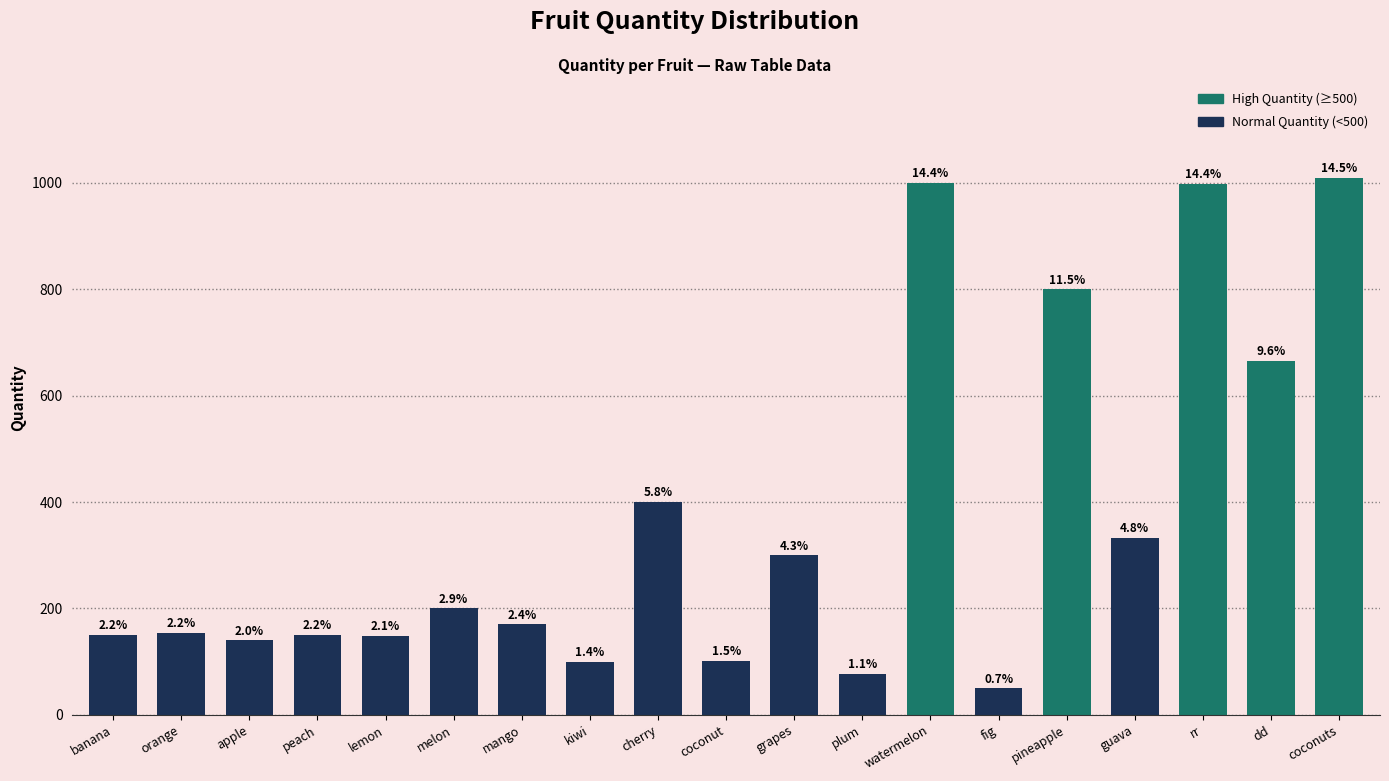

Rank the categories by value from lowest to highest.

fig, plum, kiwi, coconut, apple, lemon, banana, peach, orange, mango, melon, grapes, guava, cherry, dd, pineapple, rr, watermelon, coconuts